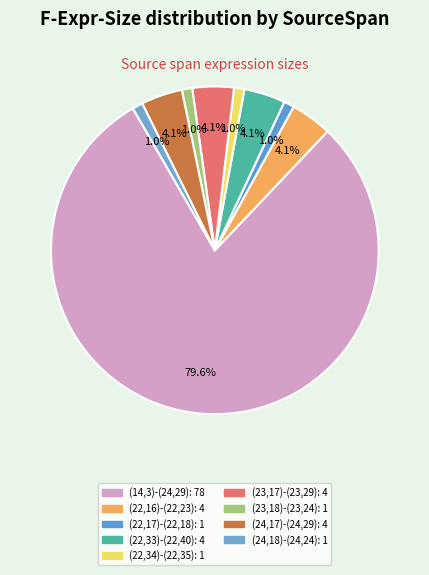

To the nearest percent, what portion does (22,33)-(22,40) represent?

4%